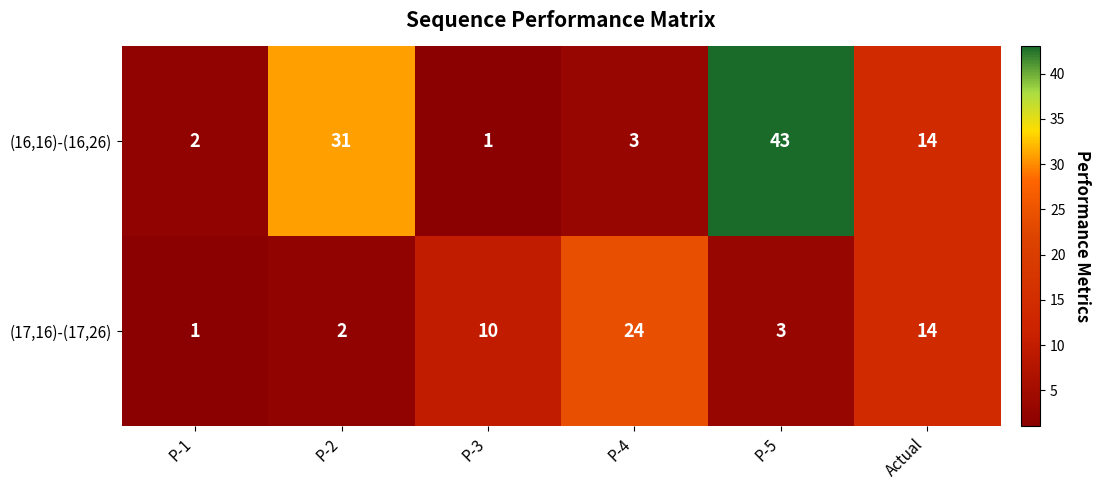

Is it true that (17,16)-(17,26) equals 3 at P-5?

True